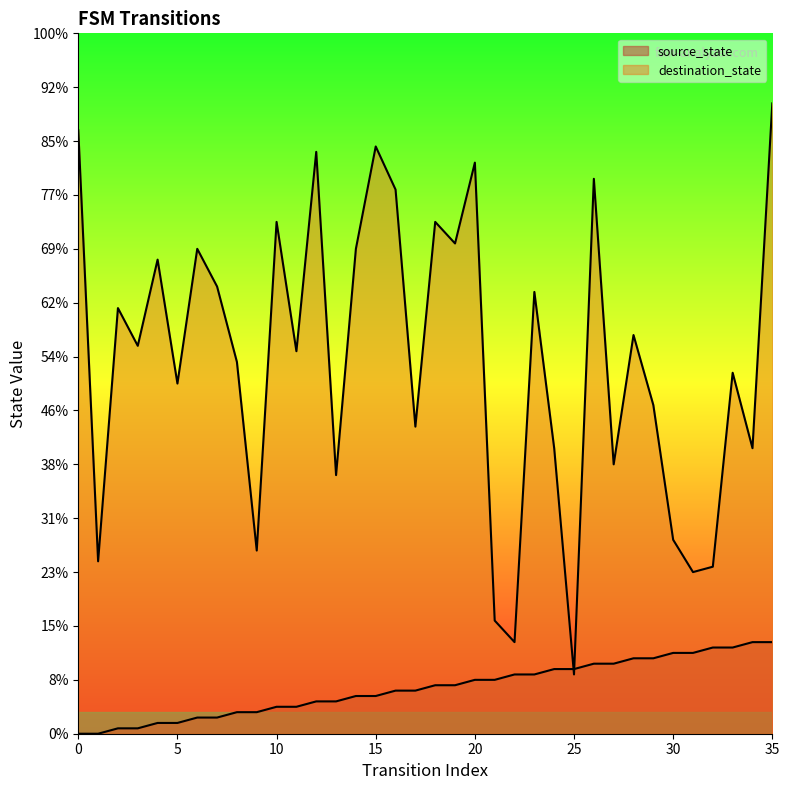

Rank the series at 9 from highest to lowest value.

destination_state, source_state